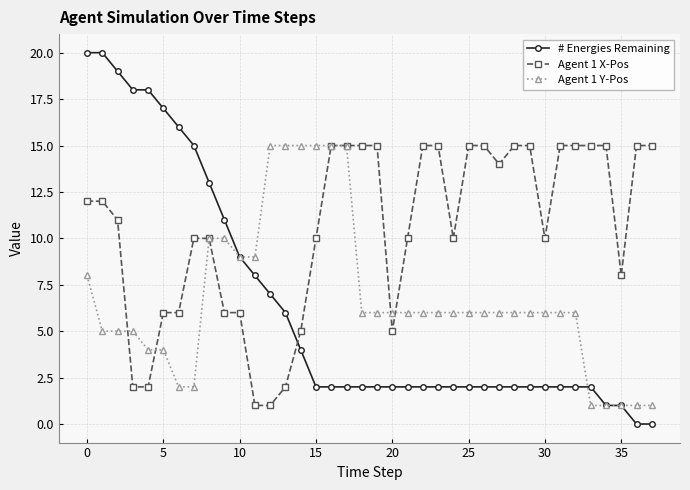

Does the chart display data point markers on the line(s)?

Yes